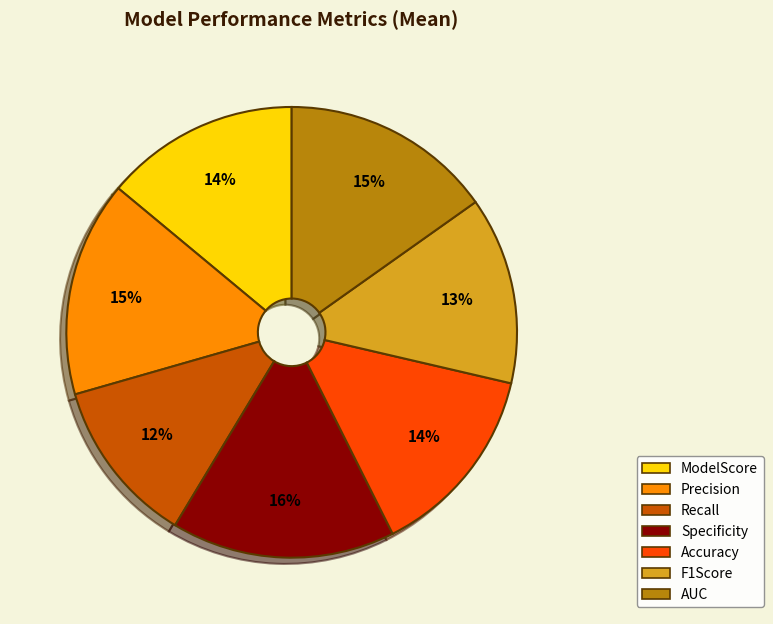

Which has a higher value, Precision or F1Score?

Precision